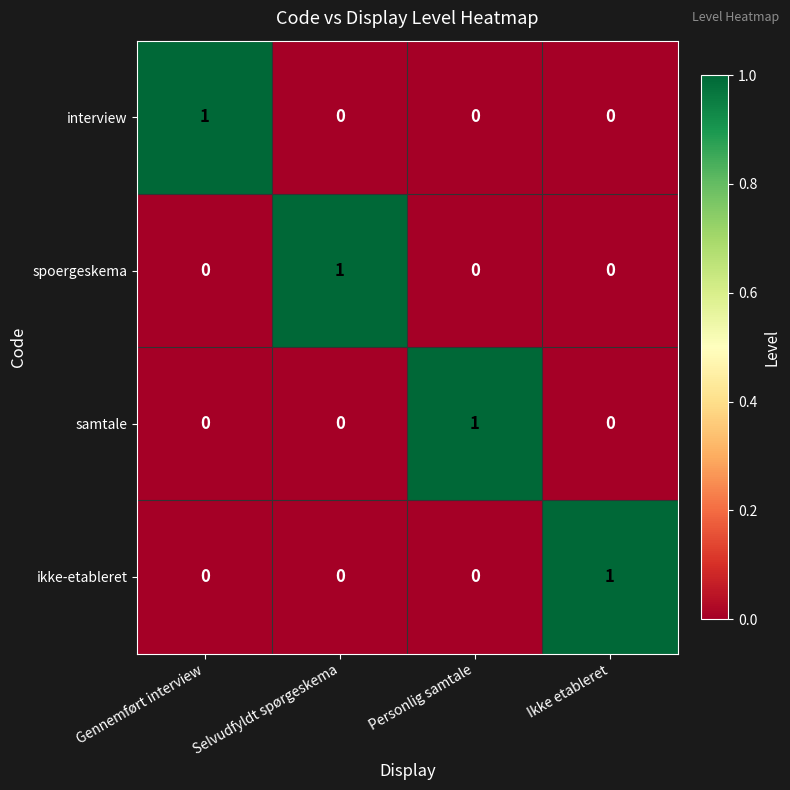

How many interview values are between 0 and 1?

4